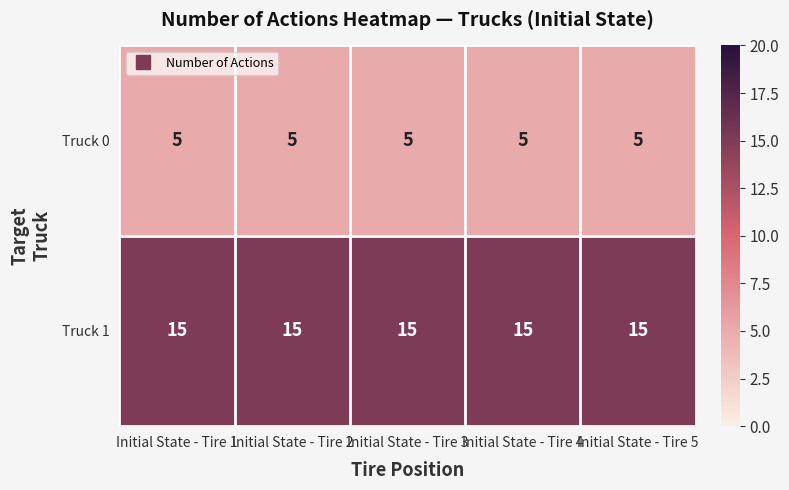

True or false: Truck 1 has a value of 15 at Initial State - Tire 3.

True